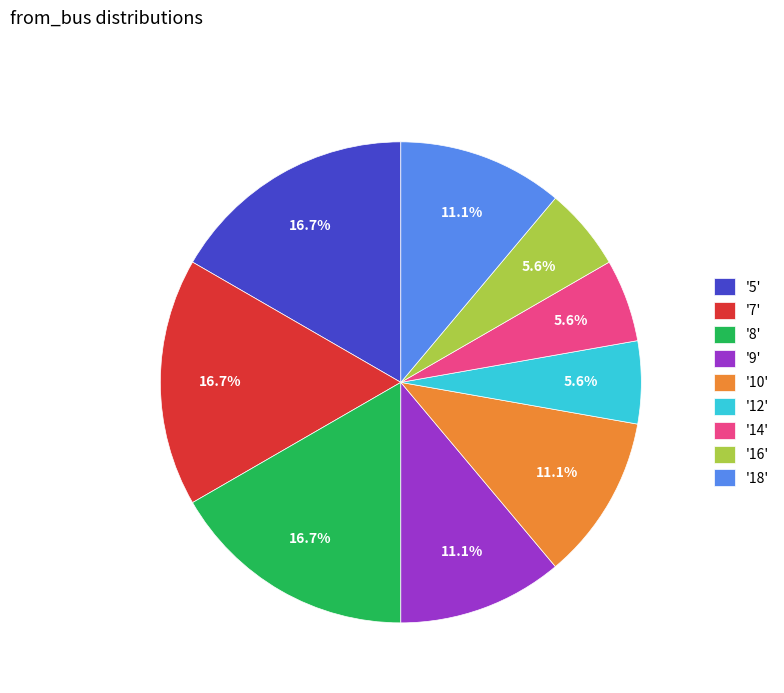

Is there a majority slice in this chart?

No